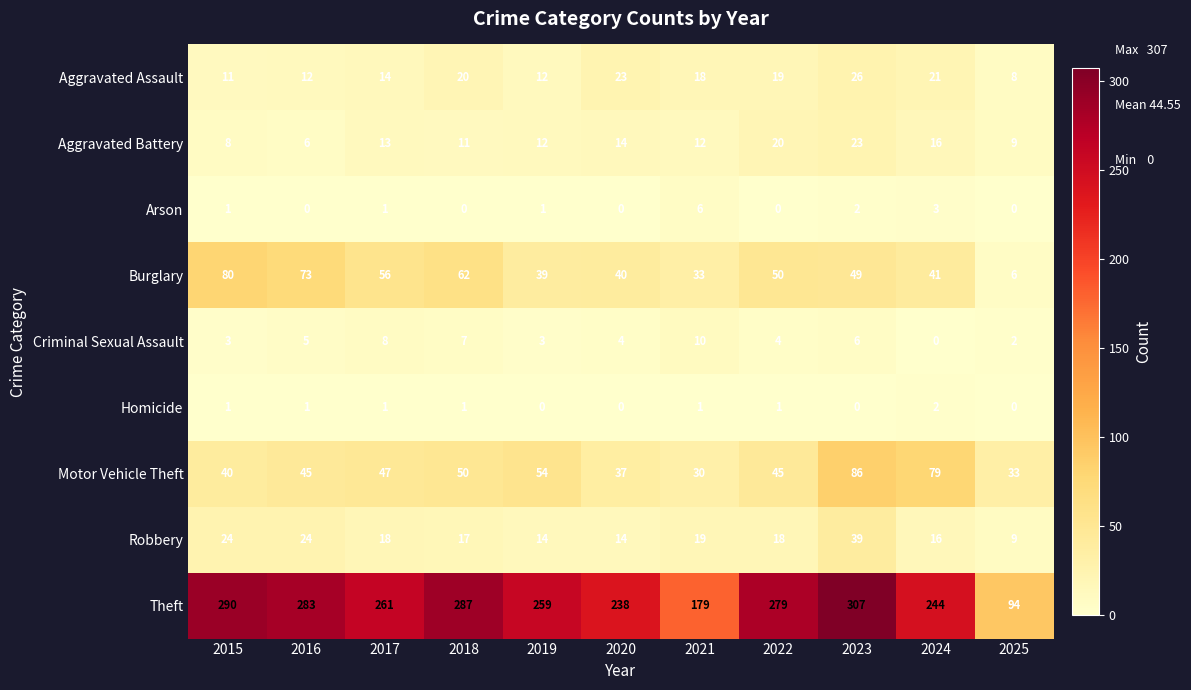

The Motor Vehicle Theft series shows 58 at 2023. True or false?

False